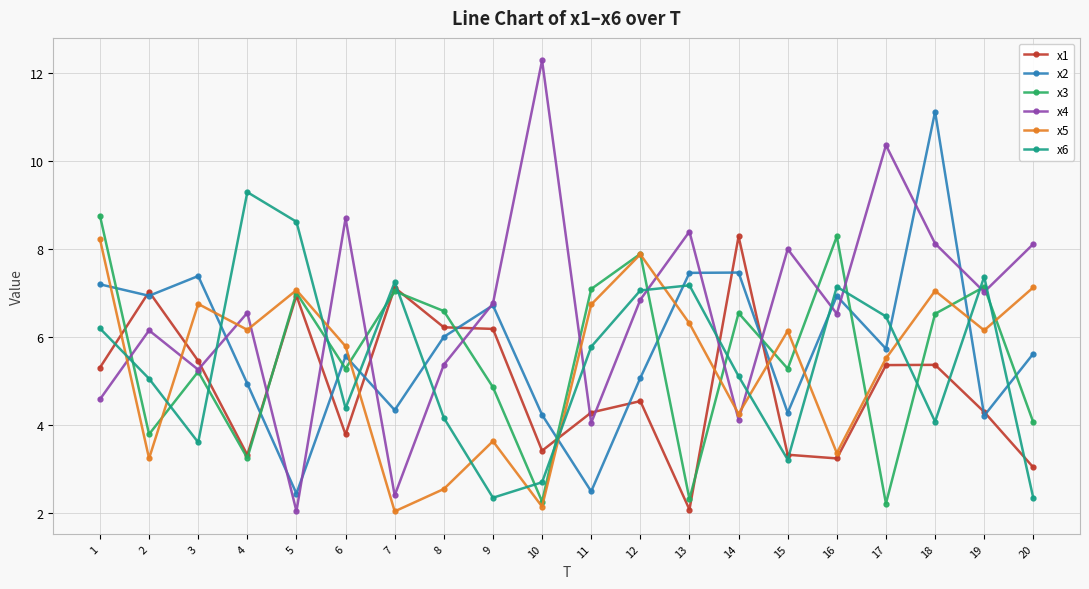

True or false: x3 has more than 0 interior local peaks.

True